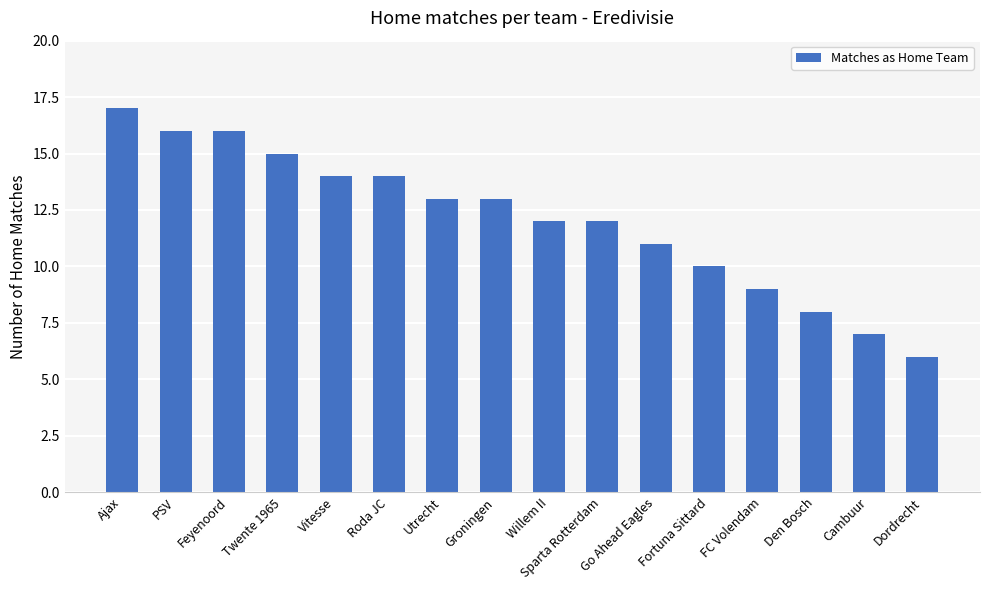

Reading left to right, what are all the values shown in this chart?

Ajax=17	PSV=16	Feyenoord=16	Twente 1965=15	Vitesse=14	Roda JC=14	Utrecht=13	Groningen=13	Willem II=12	Sparta Rotterdam=12	Go Ahead Eagles=11	Fortuna Sittard=10	FC Volendam=9	Den Bosch=8	Cambuur=7	Dordrecht=6